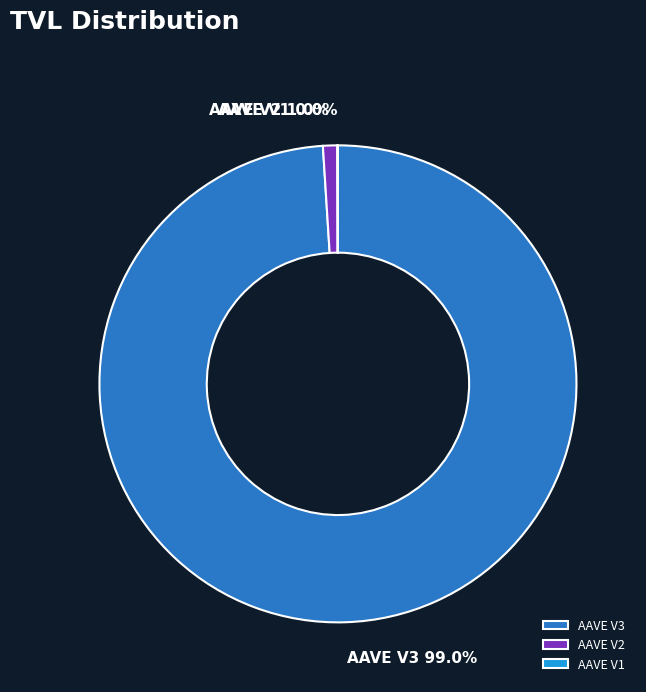

Which category accounts for the majority?

AAVE V3